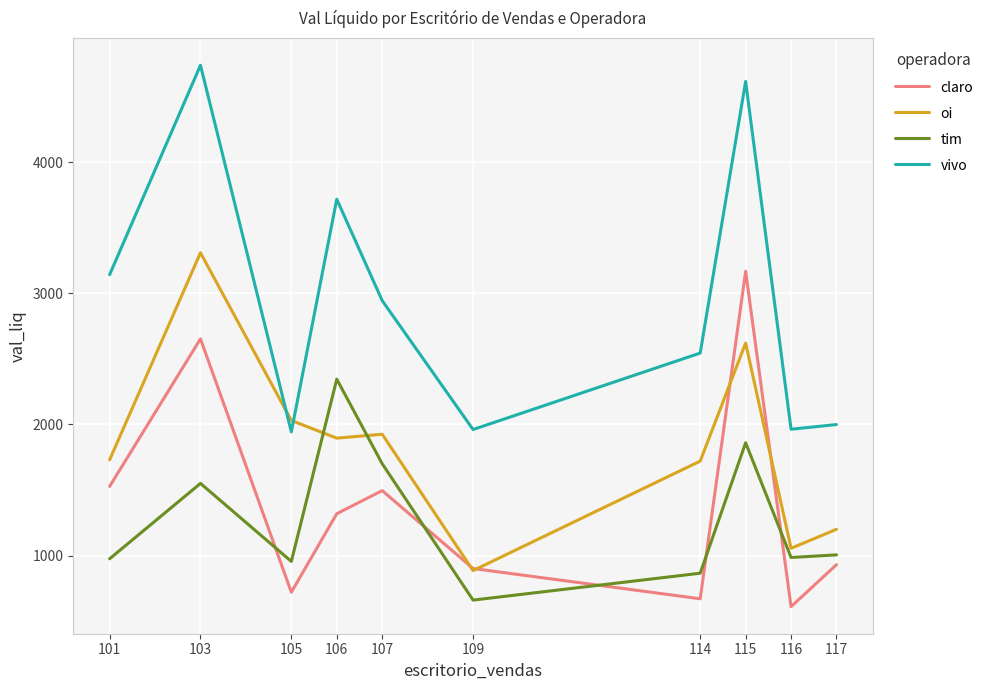

How many lines are shown in the chart?

4